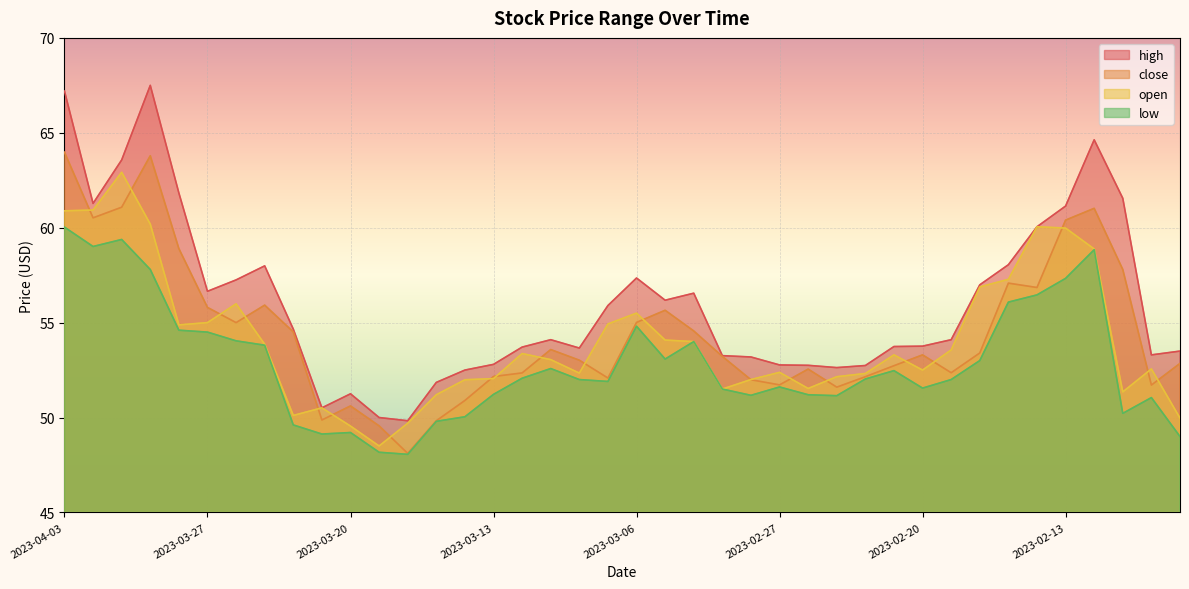

True or false: close and low cross at least once.

False